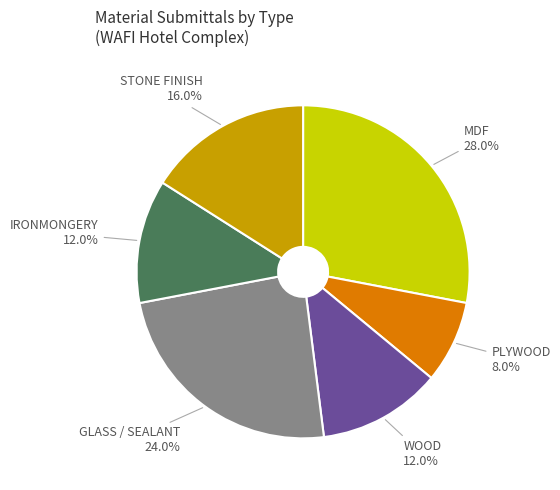

Does any single category account for the majority?

No